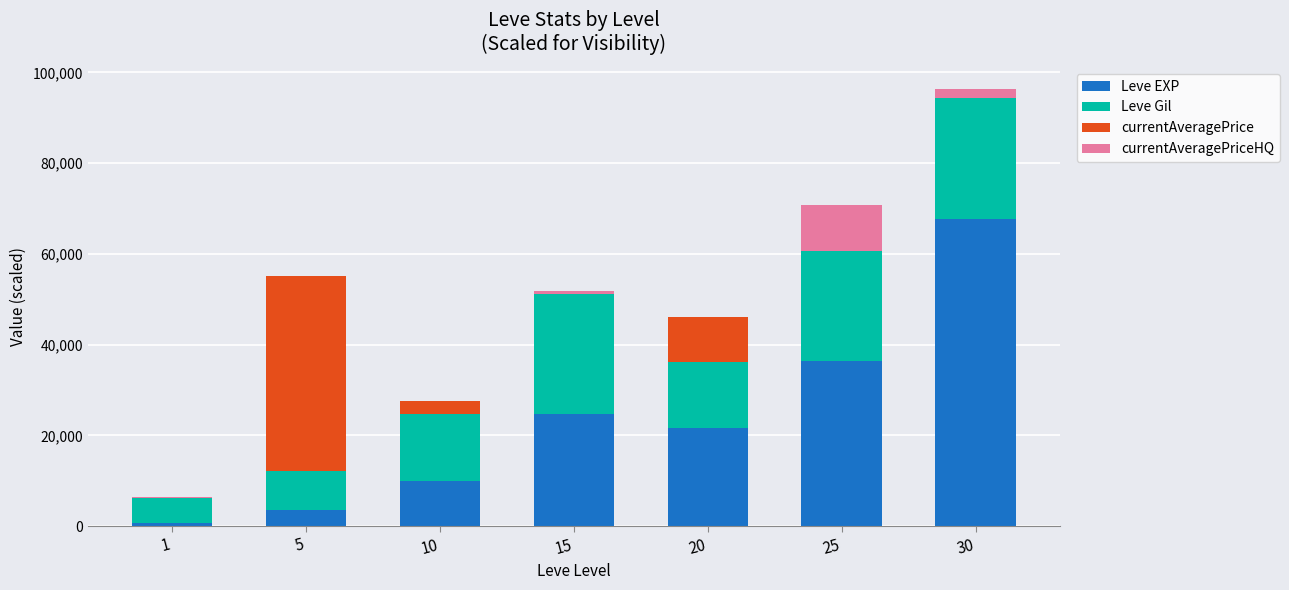

What is the sum of all Leve EXP values?

164730.0